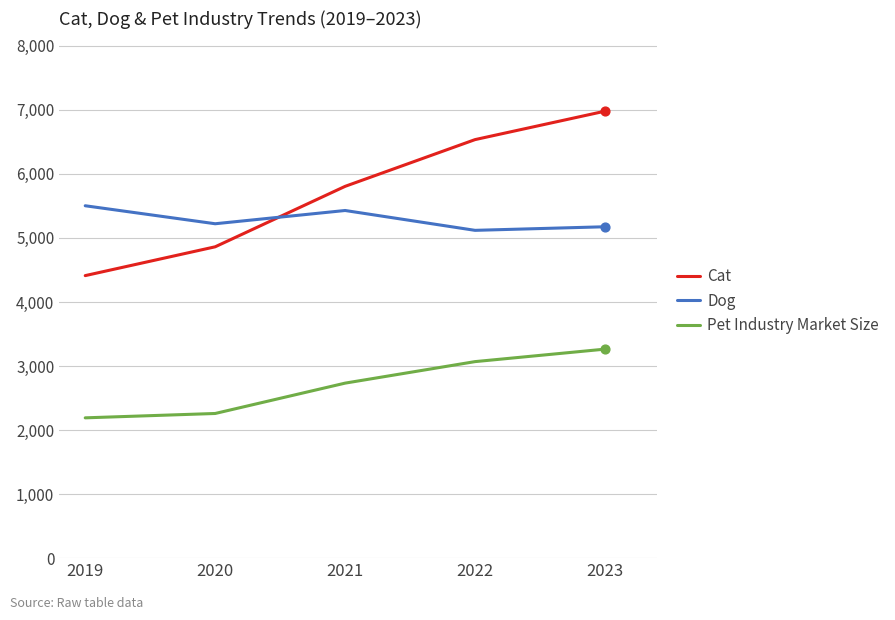

At which category is the sum across all series the highest?

2023